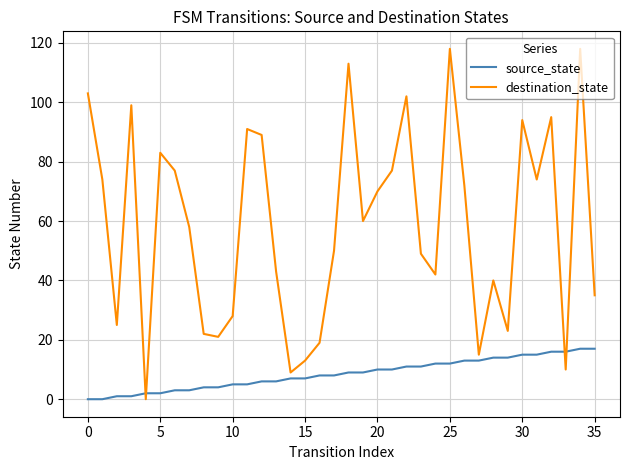

True or false: source_state and destination_state cross at least once.

True